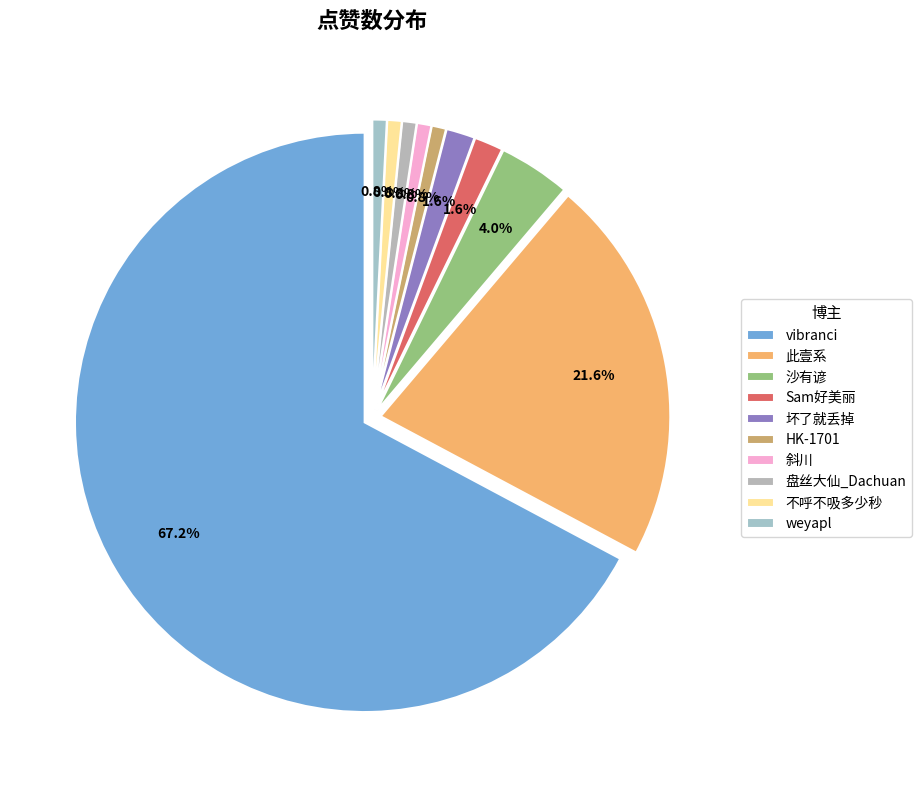

Which category has the biggest portion of the pie?

vibranci